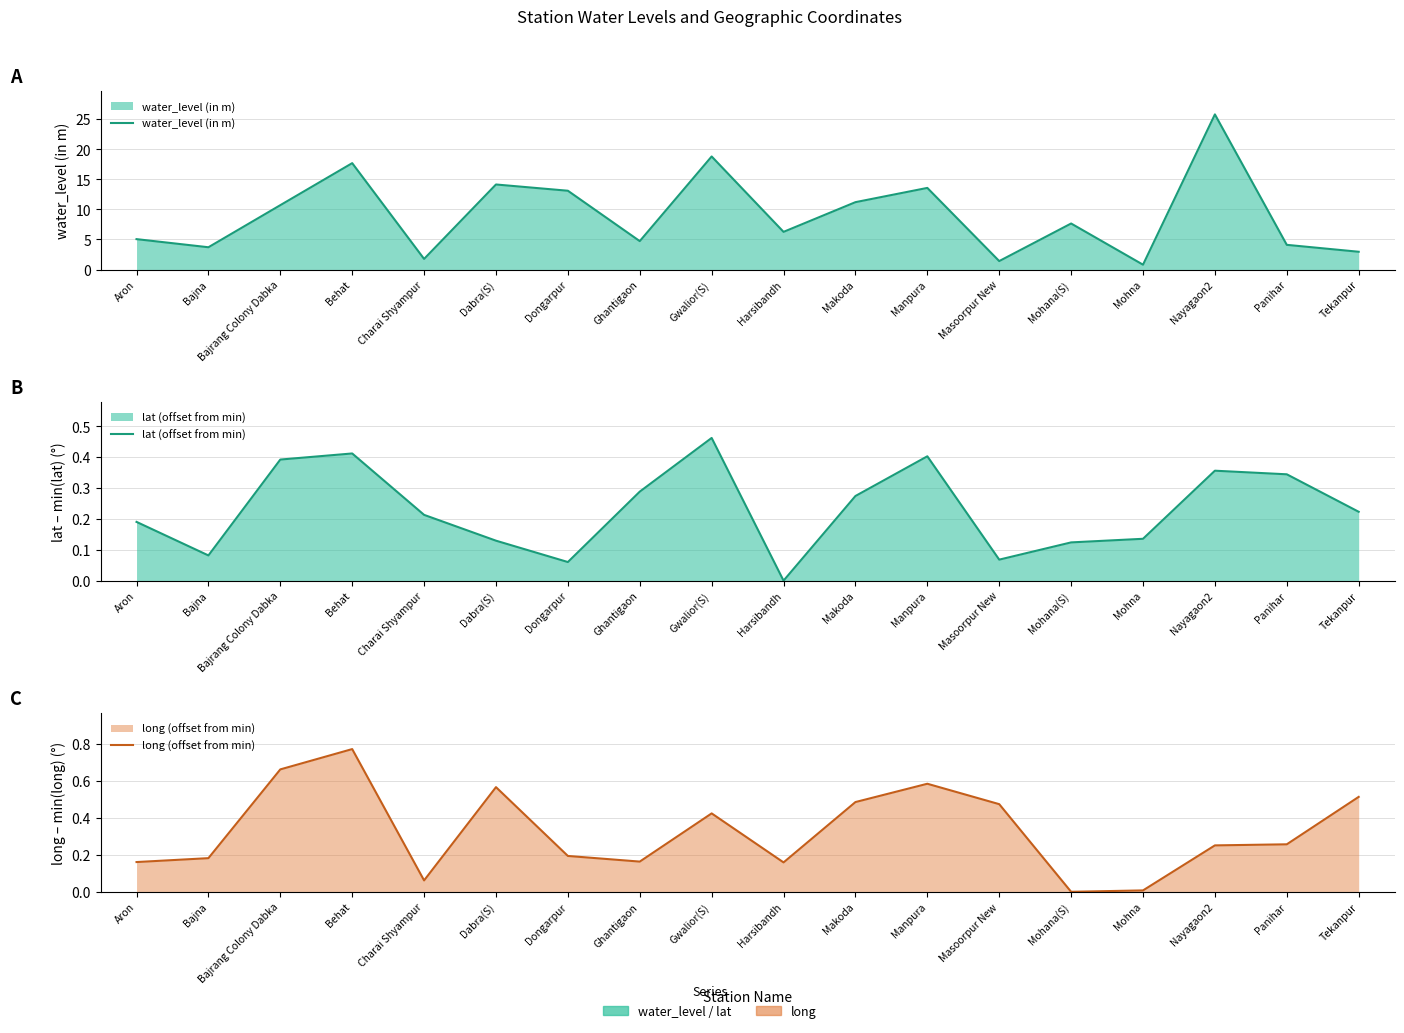

Does the chart display data point markers on the line(s)?

No